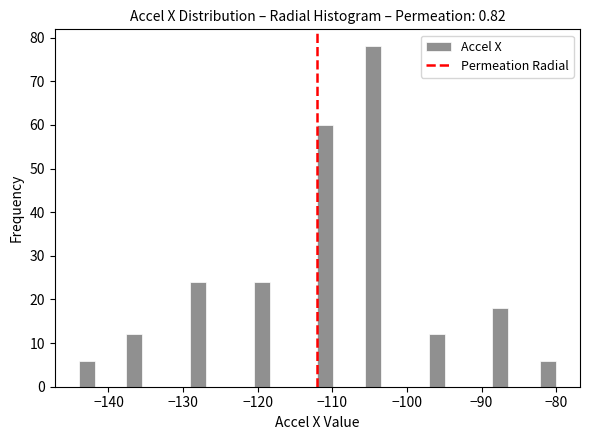

Read against the x-axis, roughly where is the centre of the tallest bar?

-105